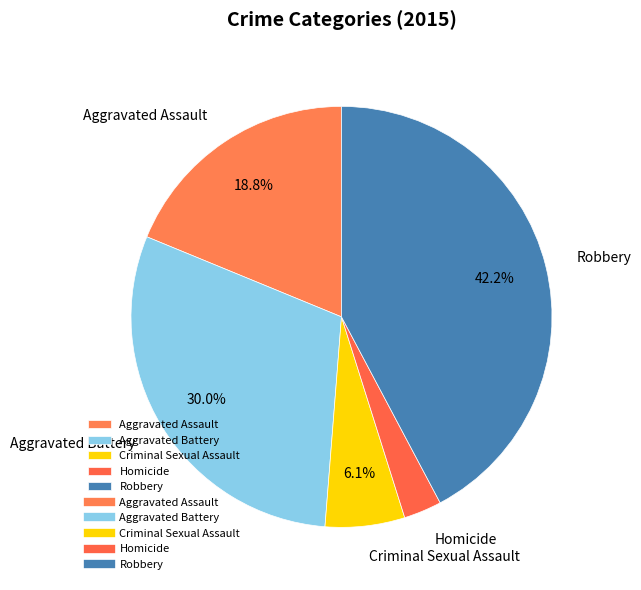

The Robbery slice represents 42% of the pie. True or false?

True